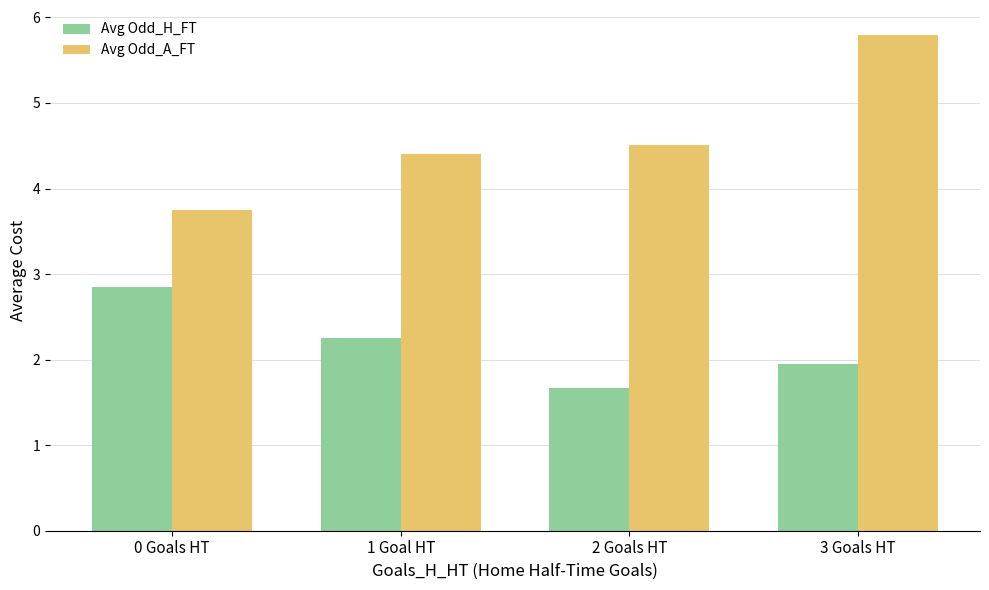

What is the maximum value shown in the chart?

5.8